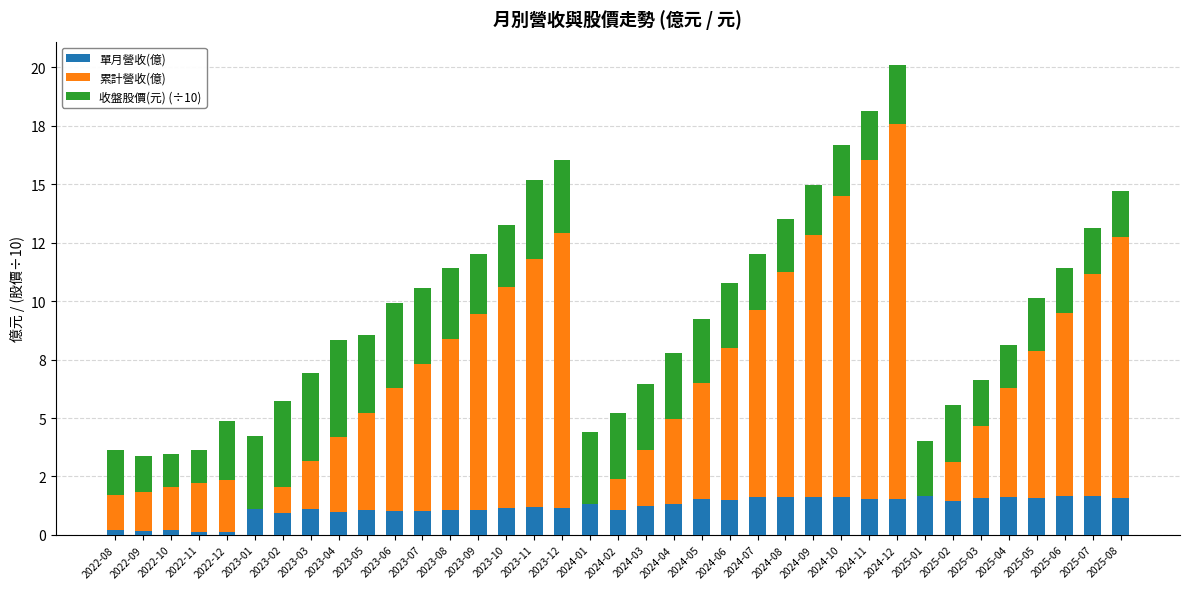

Does the chart contain stacked bars?

Yes